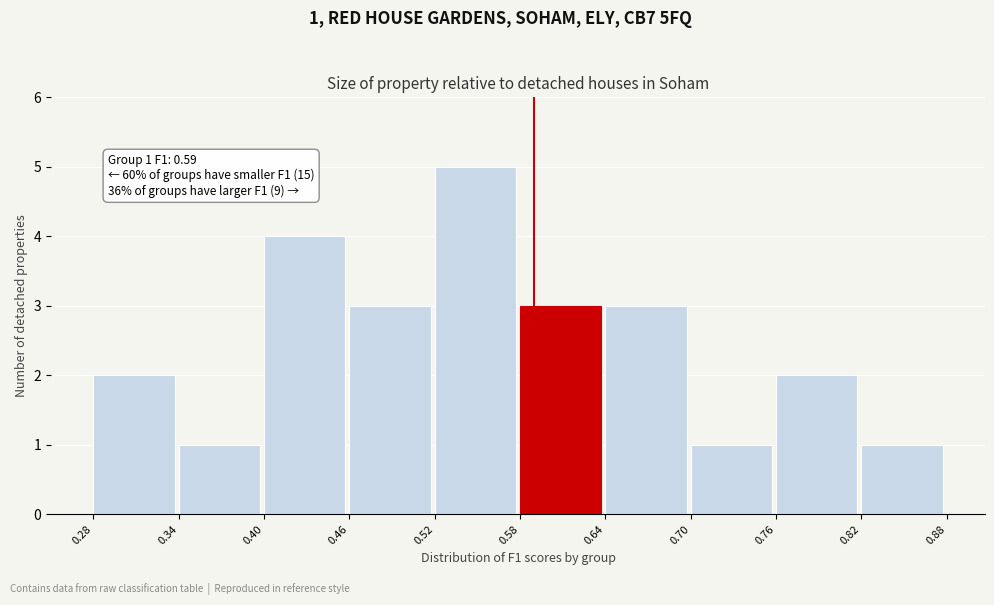

Which range on the x-axis has the tallest bar?

0.52 to 0.58